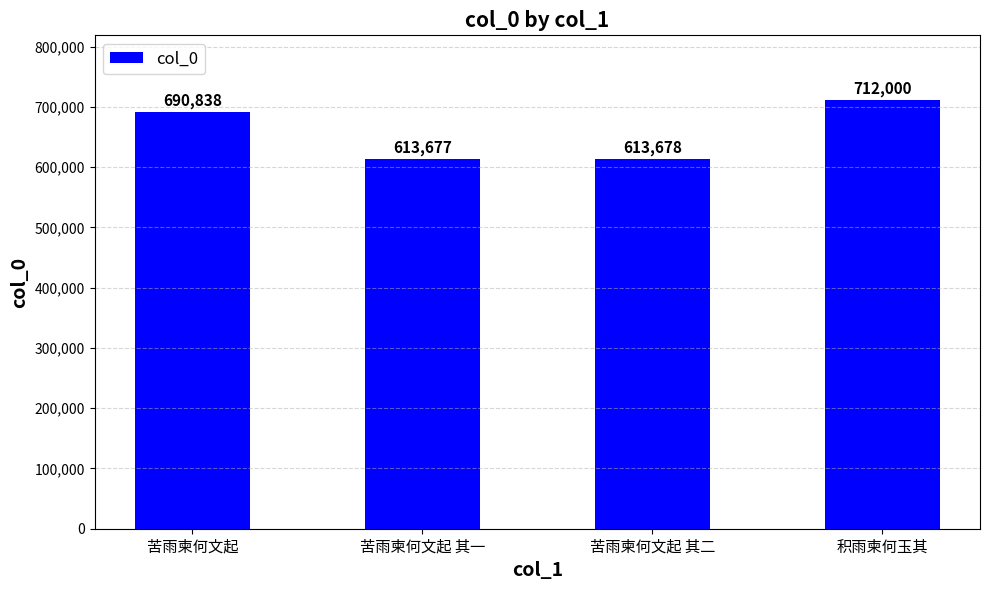

Does the chart contain any negative values?

No